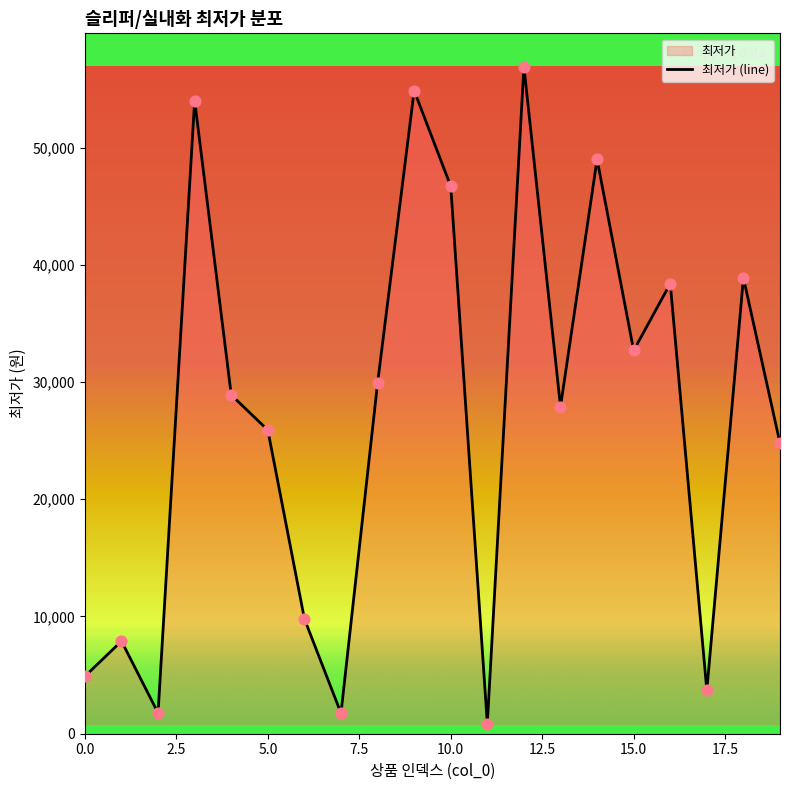

Approximately how many times larger is the value at 14 compared to 9?

0.9